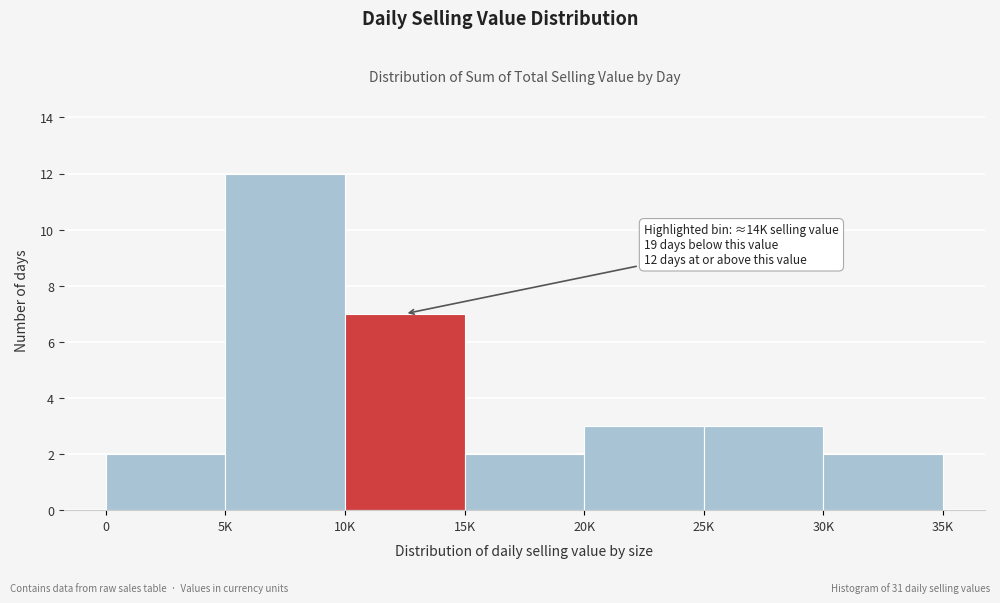

Reading right to left, transcribe all the data shown in this chart.

30K=2	25K=3	20K=3	15K=2	10K=7	5K=12	0=2